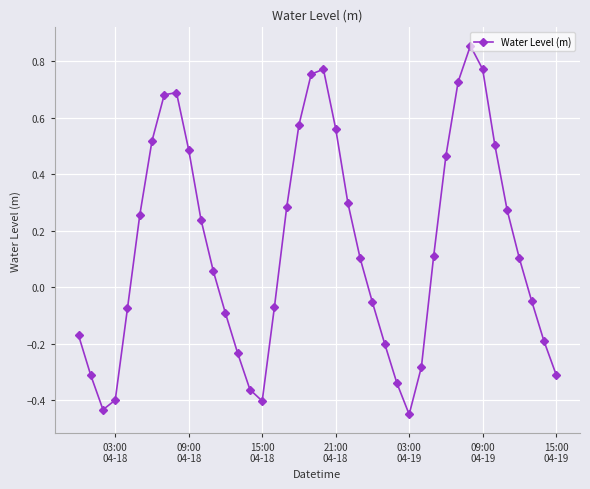

What is the difference between the maximum and minimum values?

1.3